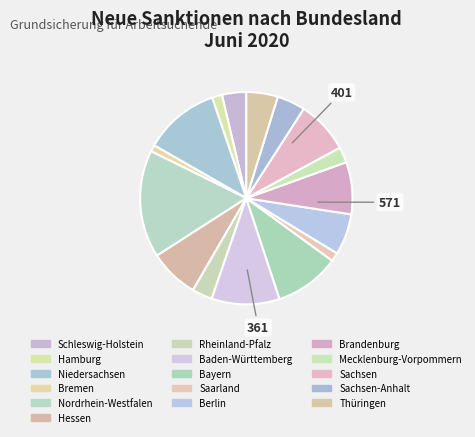

How many slices are in this pie chart?

16